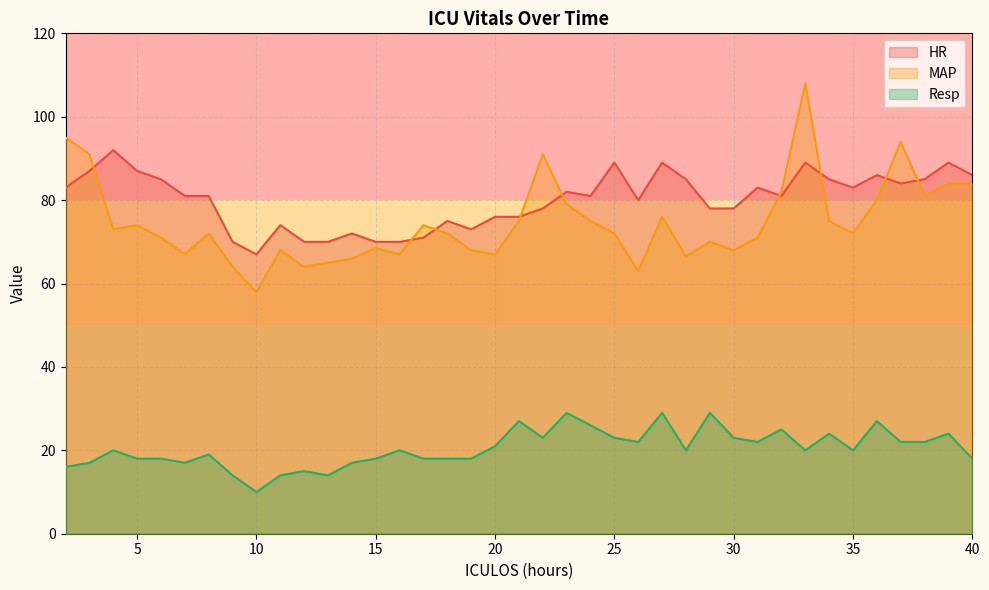

How many intersections are there between HR and MAP?

9